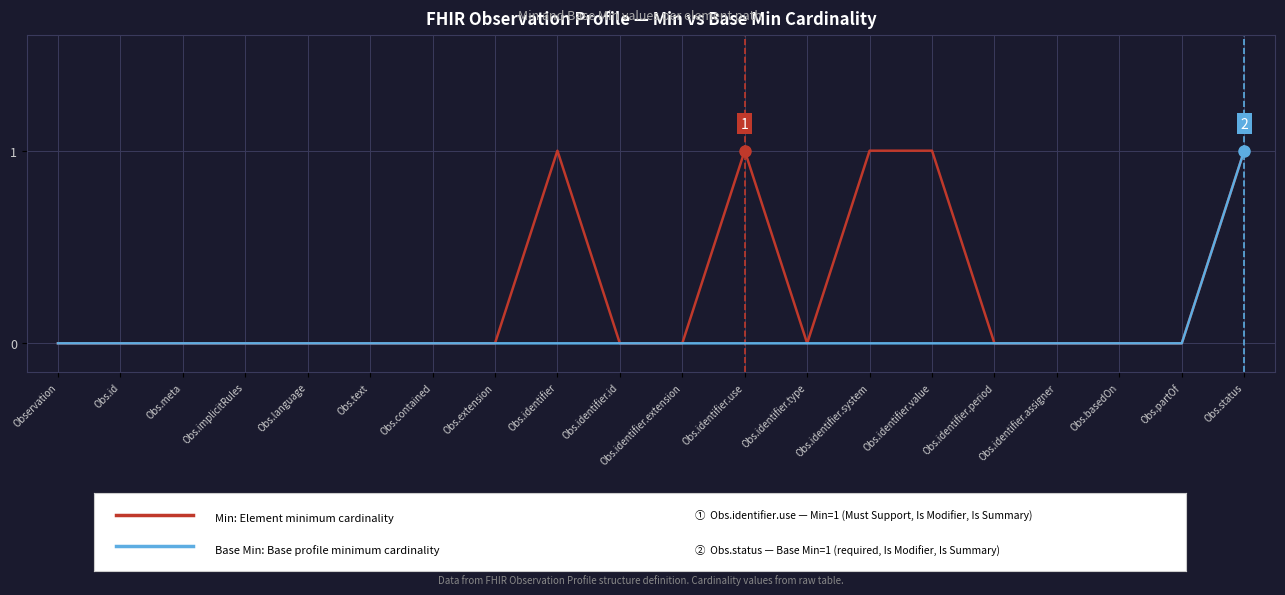

What position from the left is Obs.implicitRules?

4